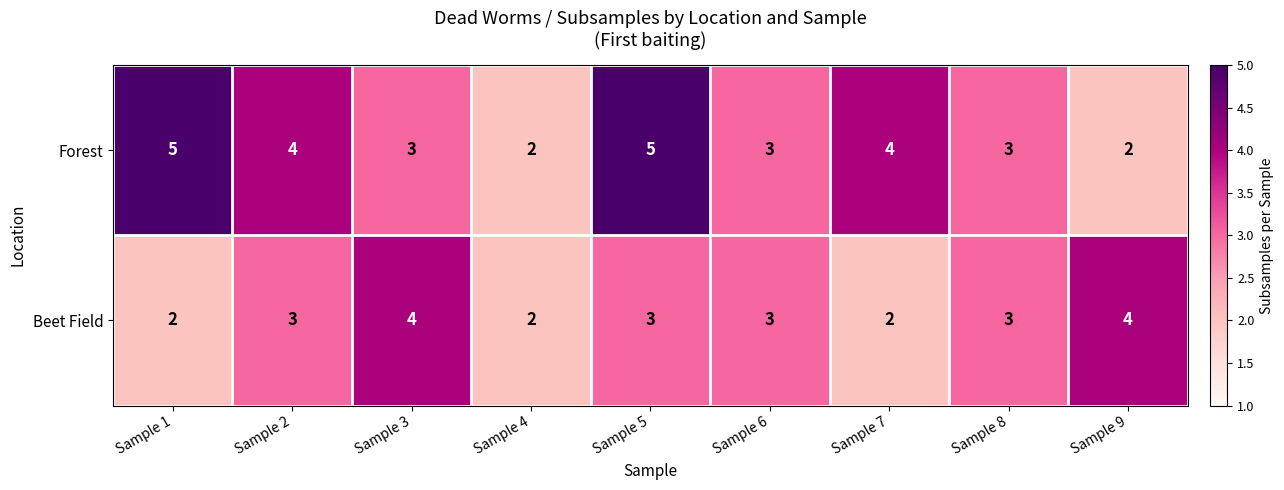

What is the greatest value displayed?

5